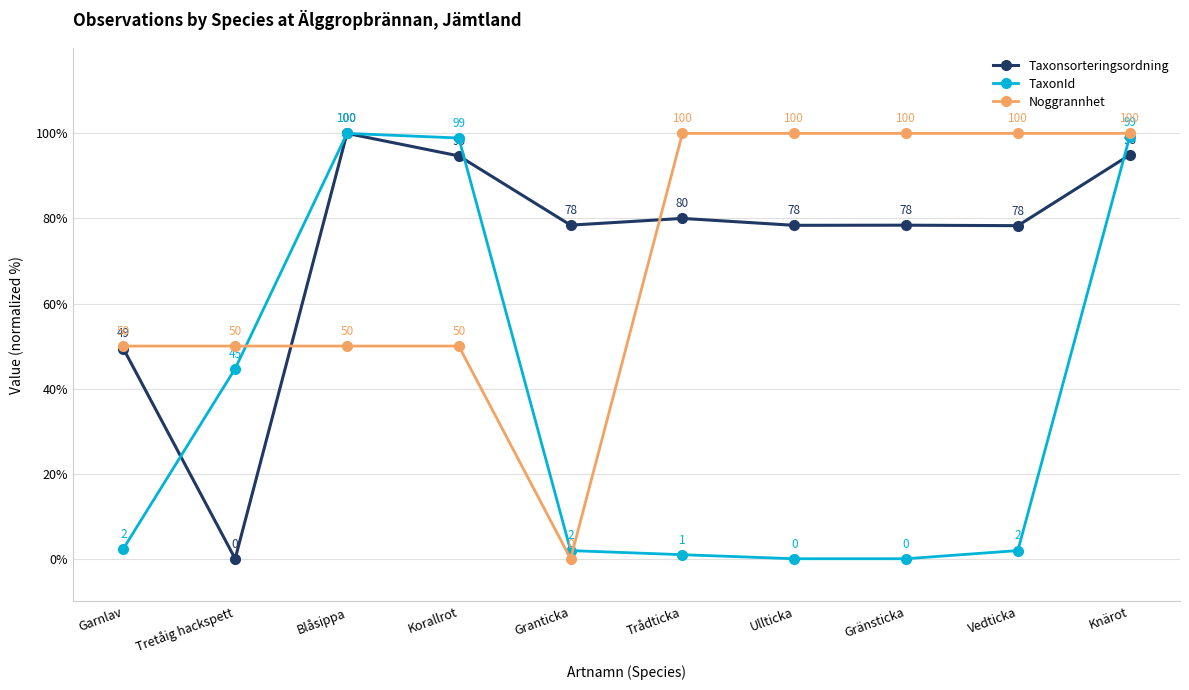

At which category is the sum across all series the highest?

Knärot